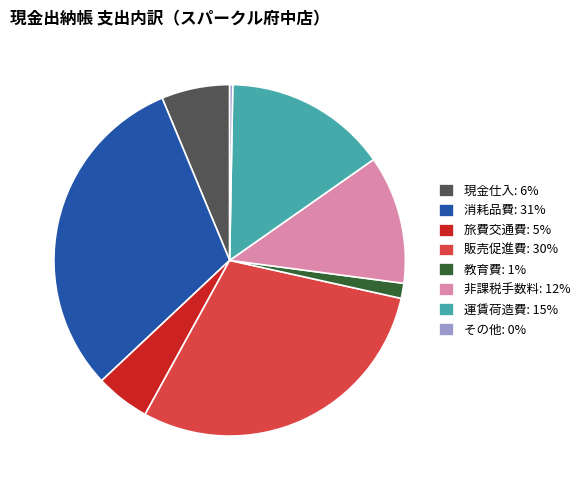

Approximately how many times larger is the value at 運賃荷造費 compared to 教育費?

10.8